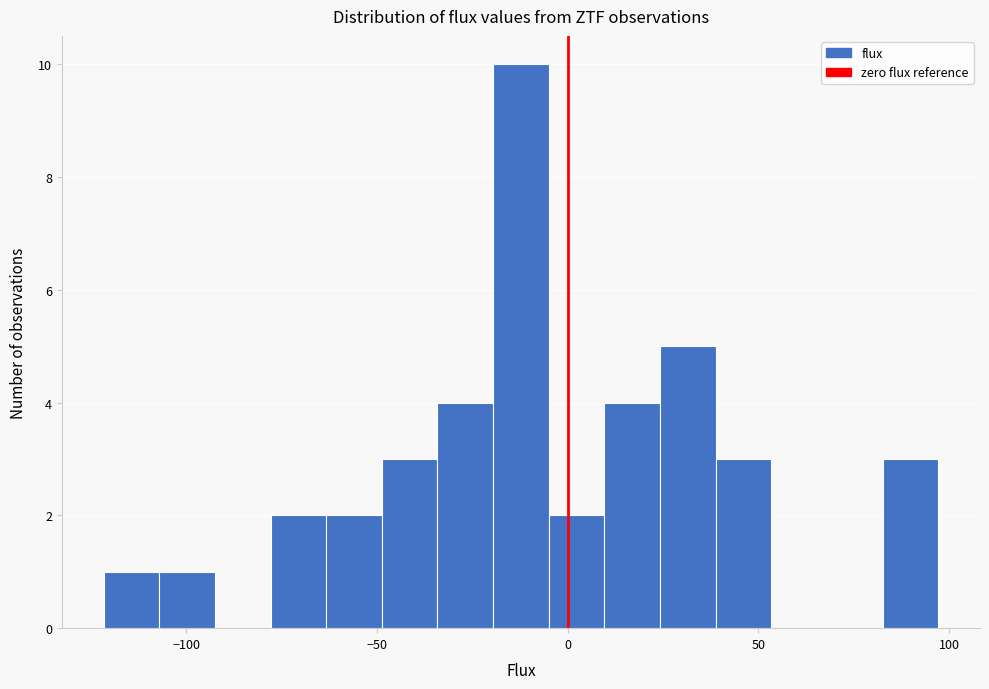

Read against the x-axis, roughly where is the centre of the tallest bar?

-10